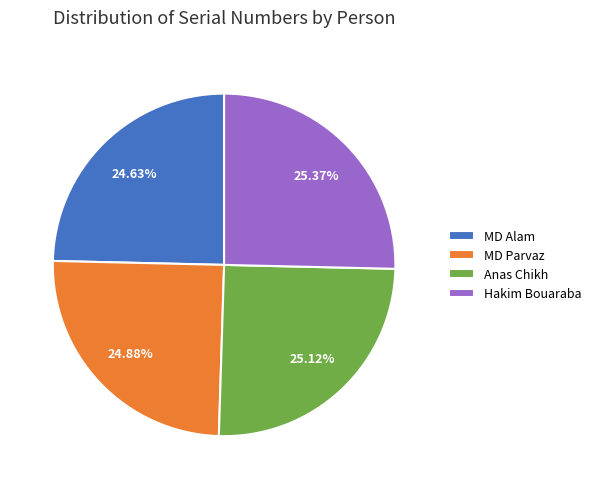

What is the ratio of the value at MD Parvaz to the value at Anas Chikh?

1.0